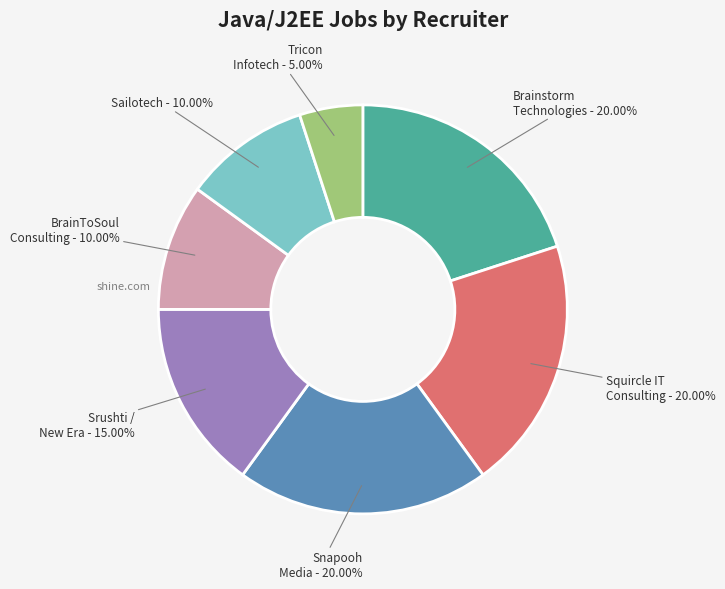

Does any single category account for the majority?

No